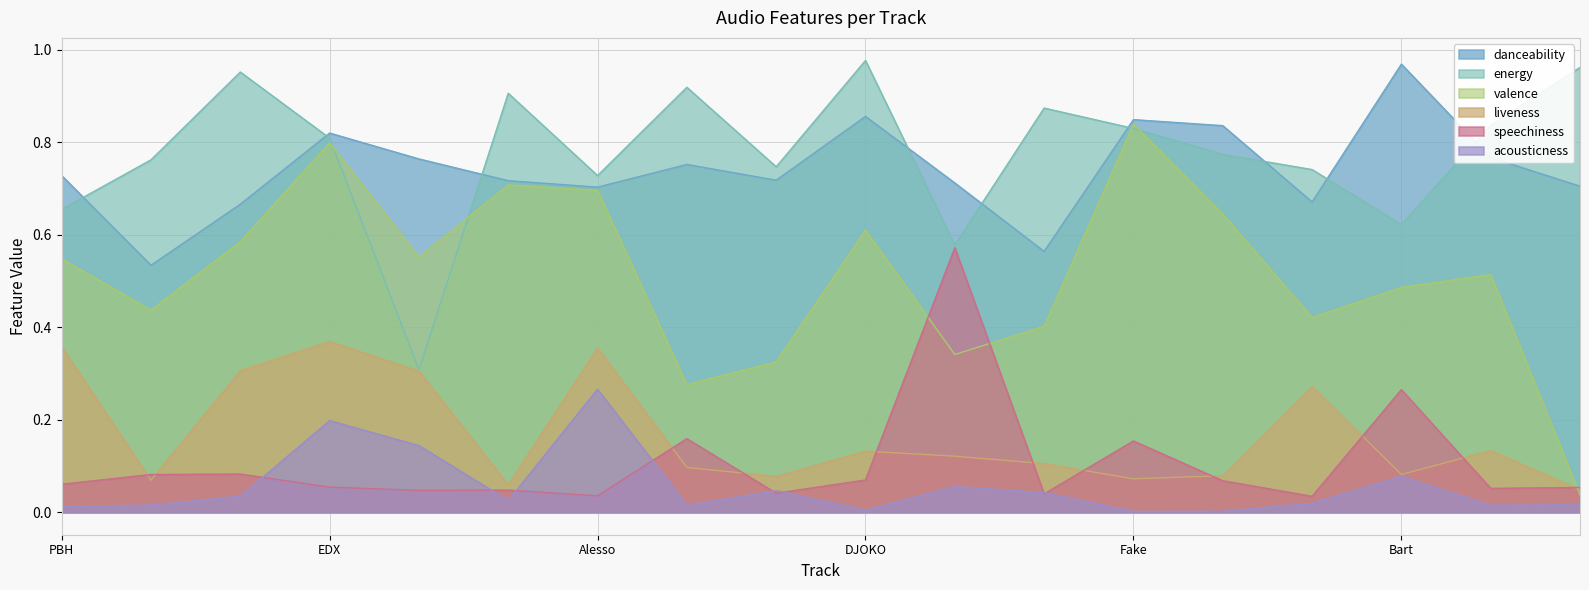

What is the approximate value of energy at EDX?

0.8